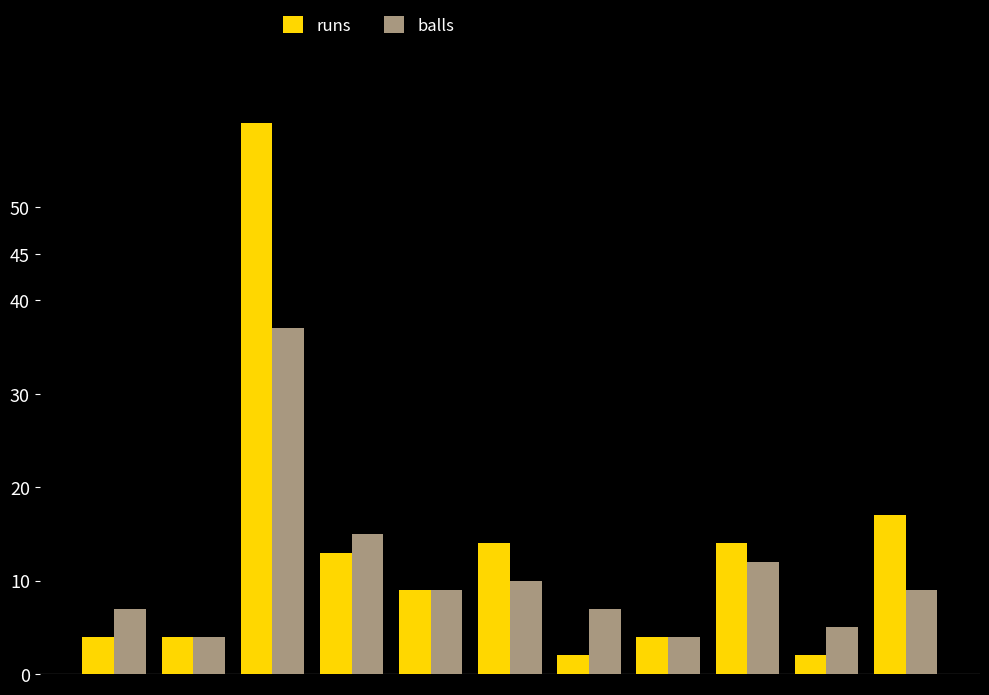

What is the average value of the runs series?

13